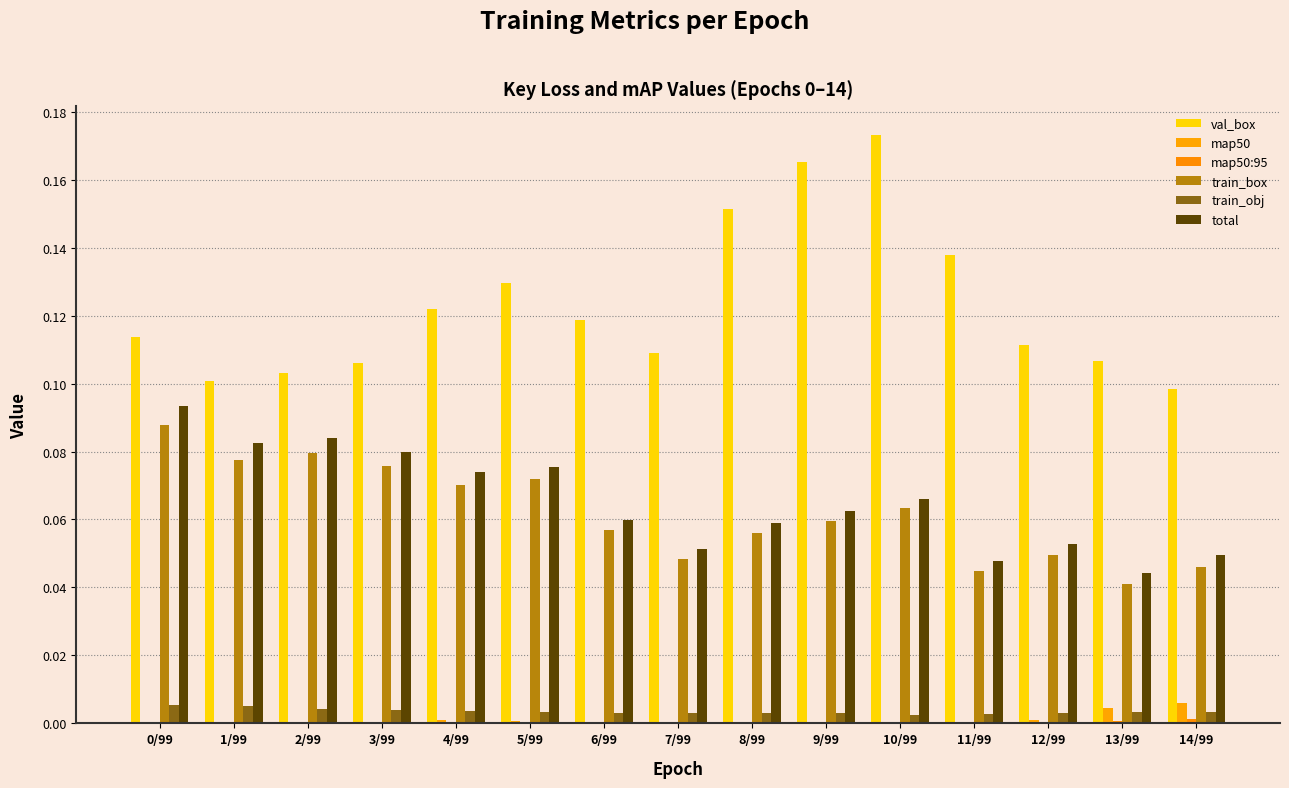

Are the bars horizontal?

No